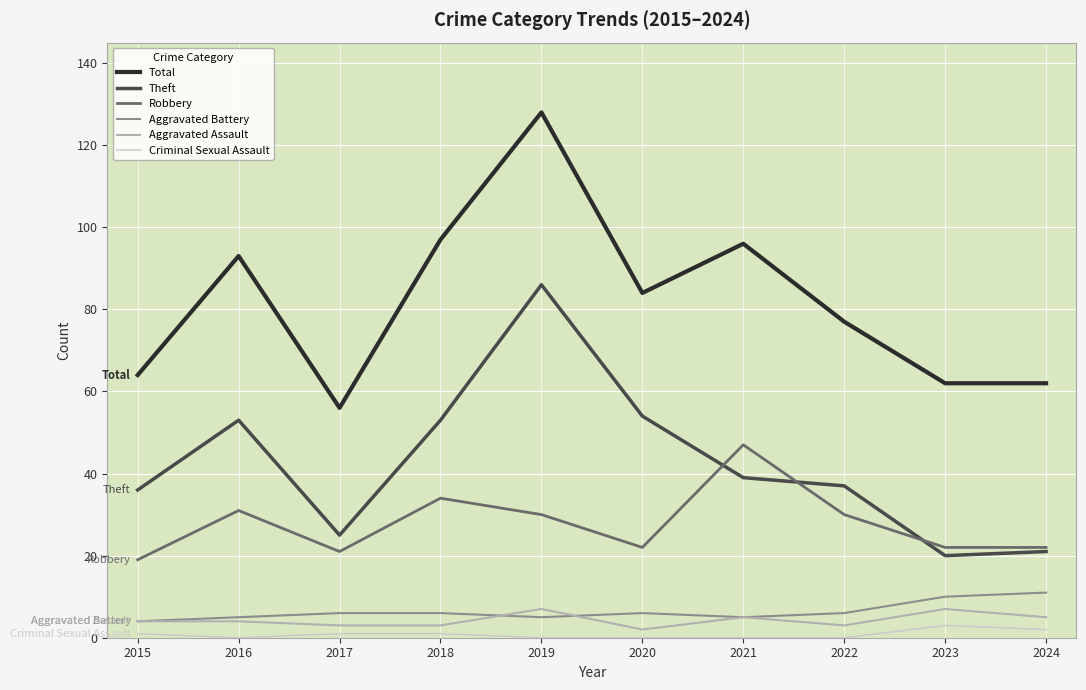

List the series in order of their peak value, highest first.

Total, Theft, Robbery, Aggravated Battery, Aggravated Assault, Criminal Sexual Assault